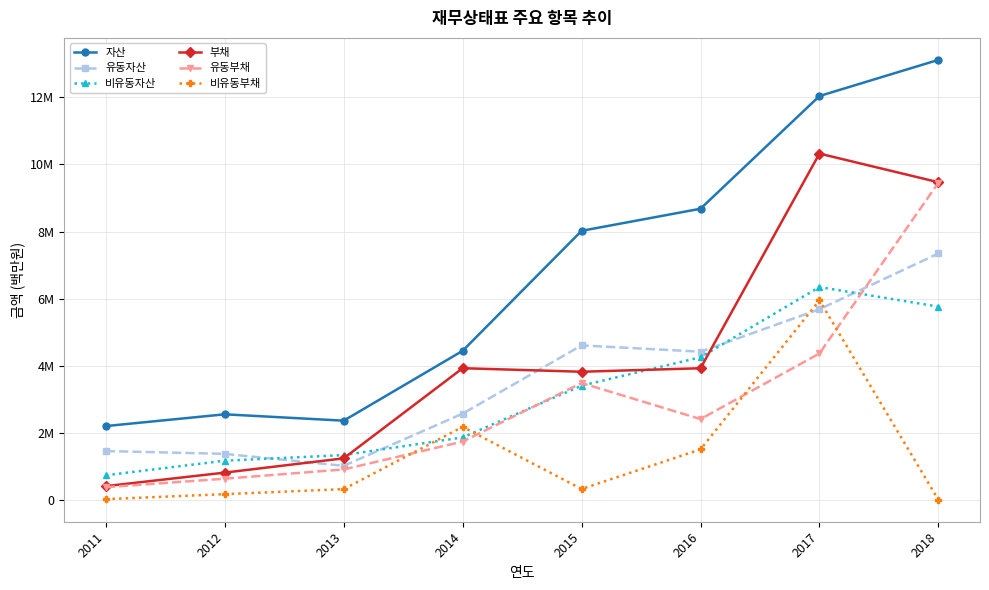

Does the chart have visible grid lines?

Yes